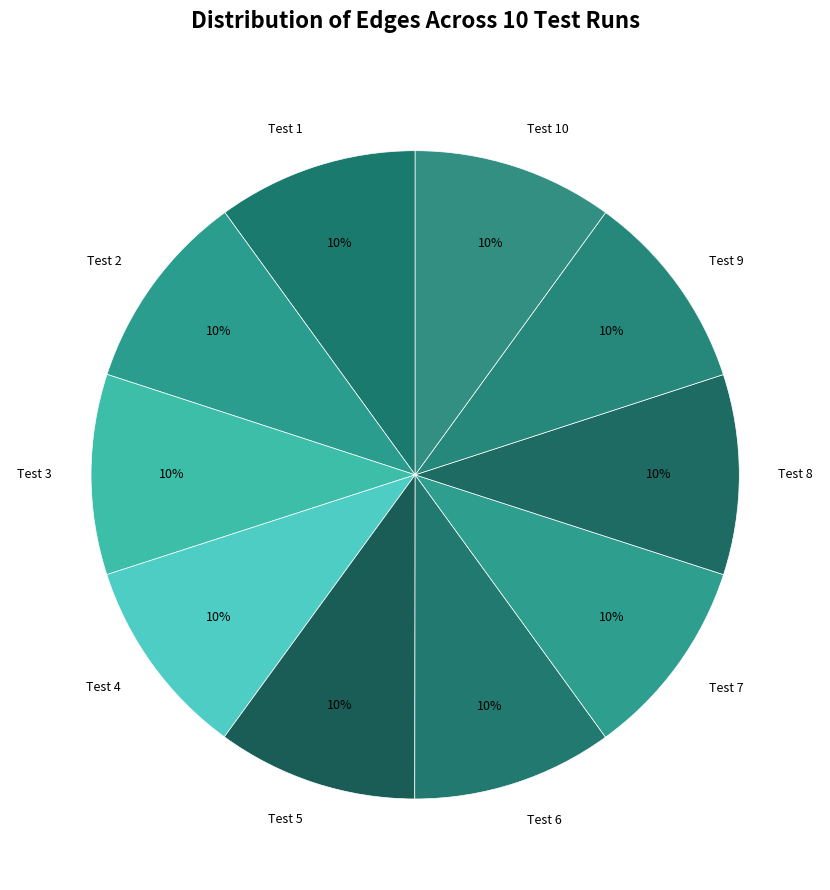

Is there any slice that represents more than half of the pie?

No